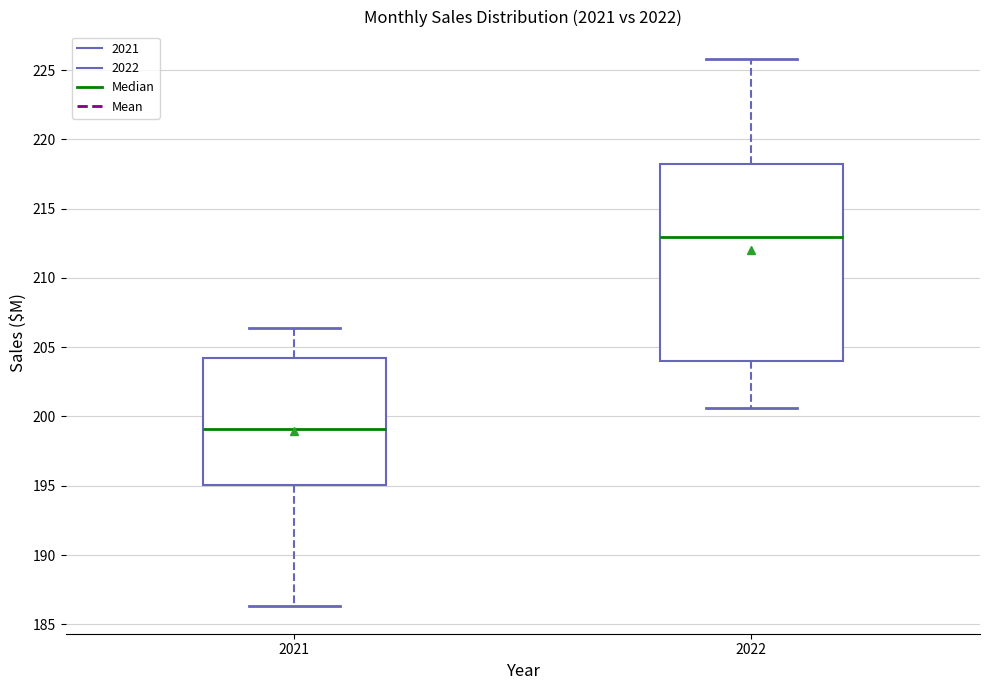

Comparing the boxes themselves (not the whiskers), which one is the tallest?

2022